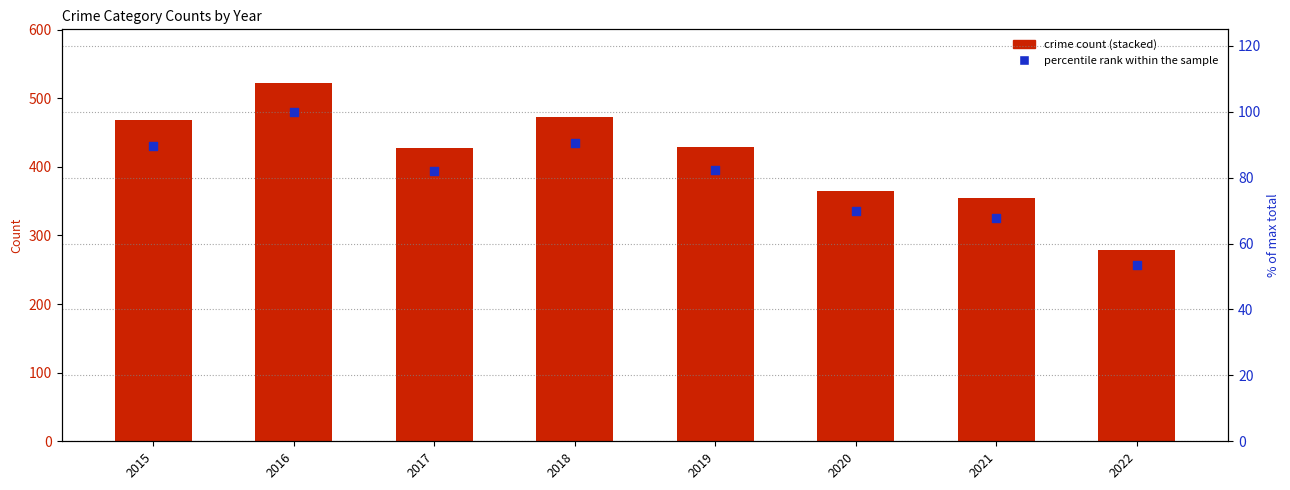

At how many categories does at least one series exceed 96?

1